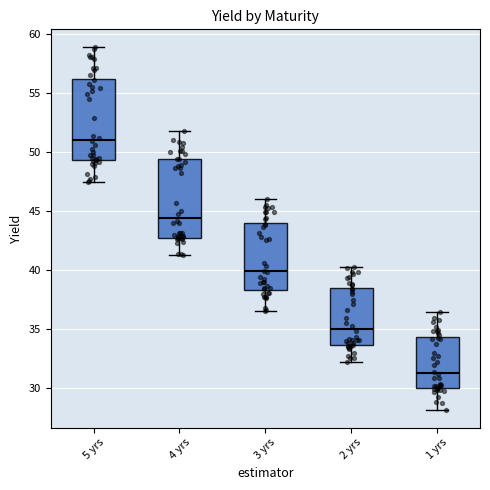

Where does the lower whisker of the box for 2 yrs end on the y-axis? The values are not printed on the chart, so give them approximately, as read against the axis.

32.0